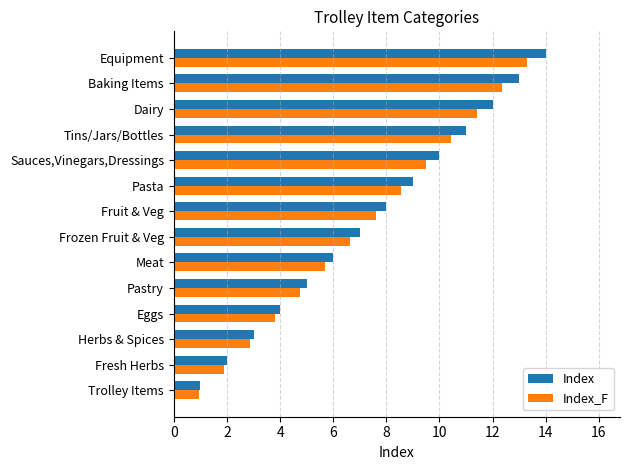

What is the difference between the second highest and minimum values in the Index_F series?

11.4